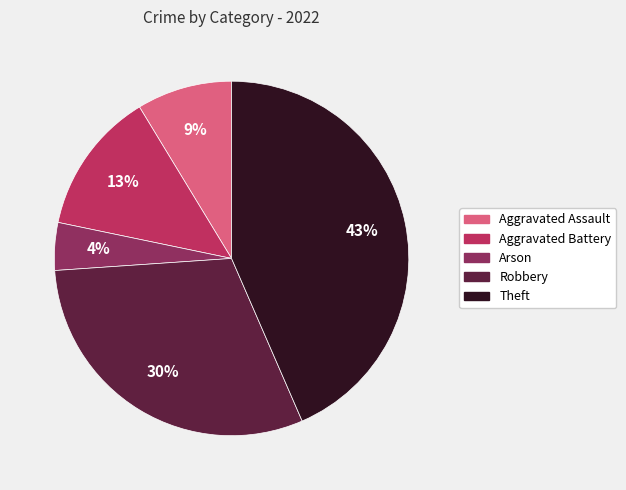

Does Aggravated Assault represent more than half of the total?

No